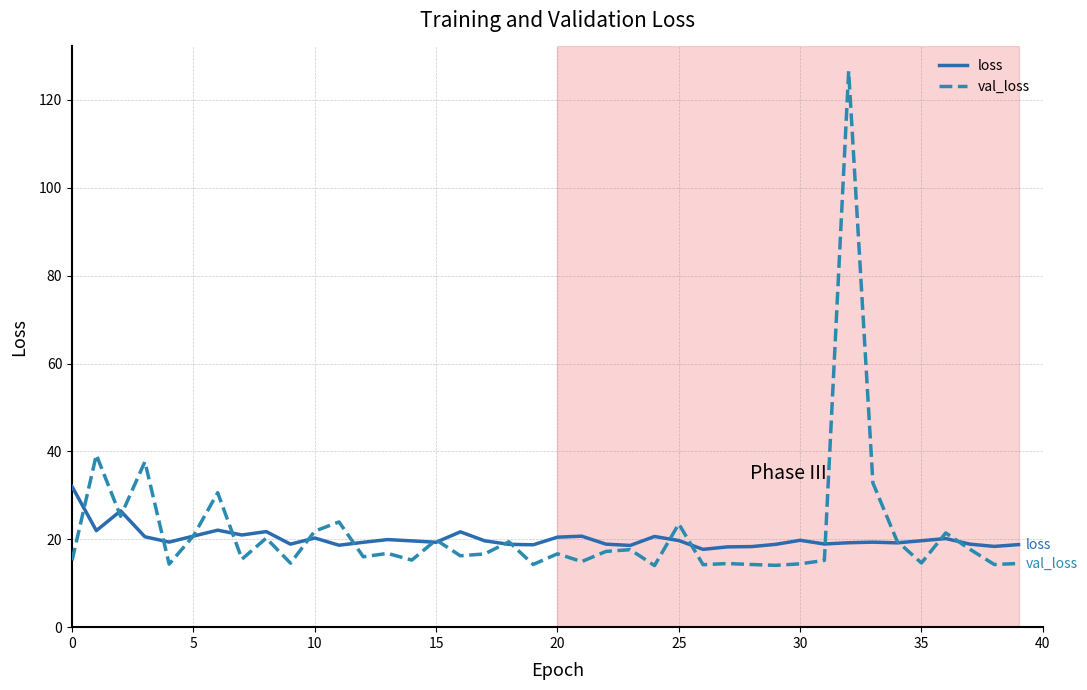

At how many categories does at least one series exceed 113?

1